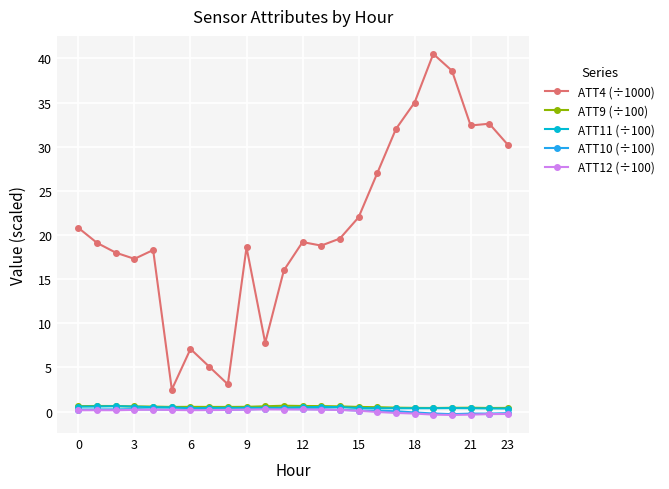

What is the maximum value for ATT9 (÷100)?

0.7